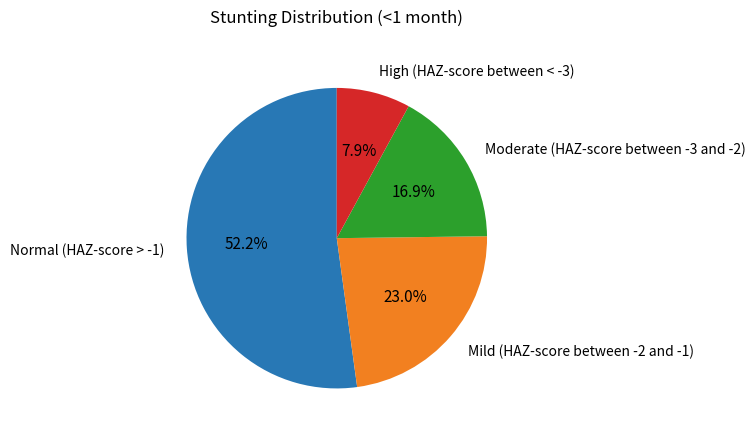

To the nearest percent, what is the difference between the Normal (HAZ-score > -1) and High (HAZ-score between < -3) slice percentages?

44%